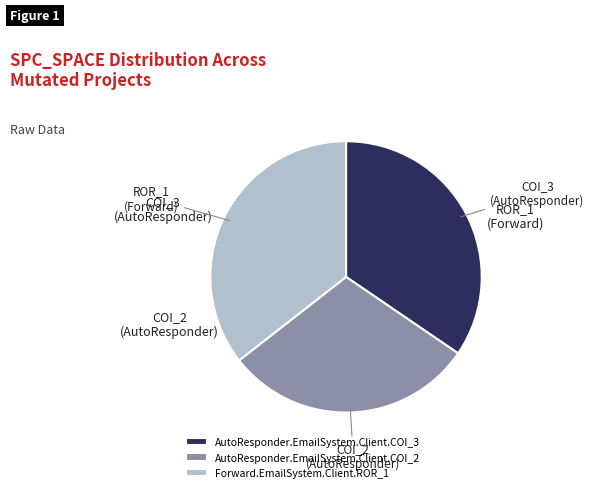

True or false: AutoResponder.EmailSystem.Client.COI_3 accounts for 40% of the total.

False